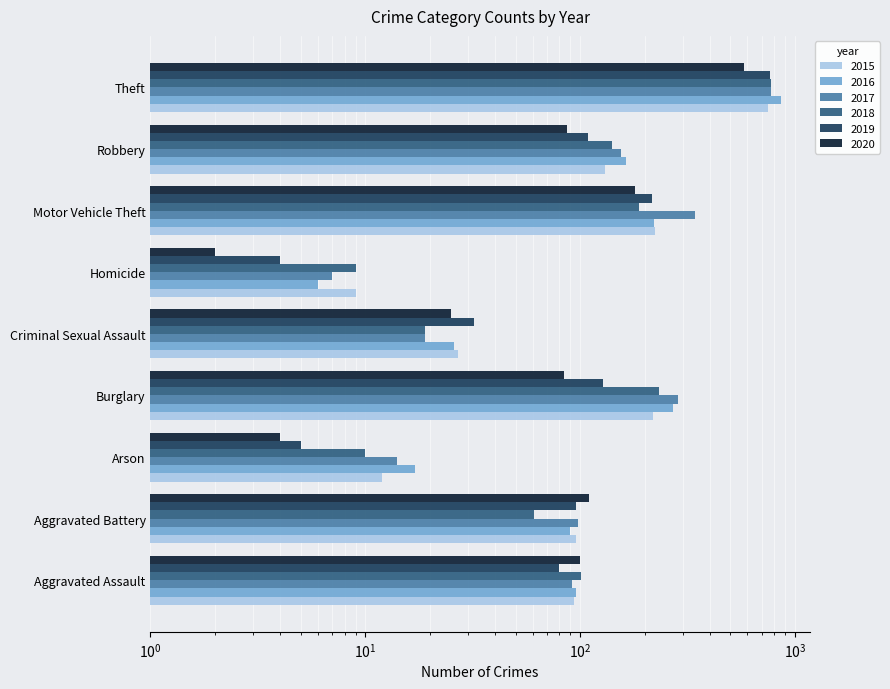

What is the average value of the 2017 series?

199